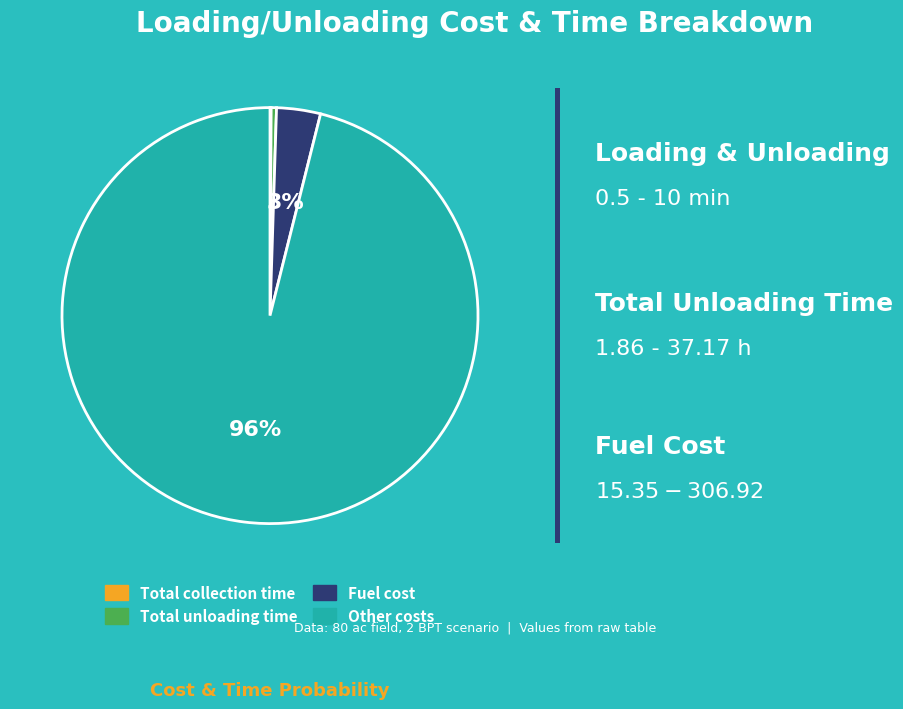

Is there a majority slice in this chart?

Yes